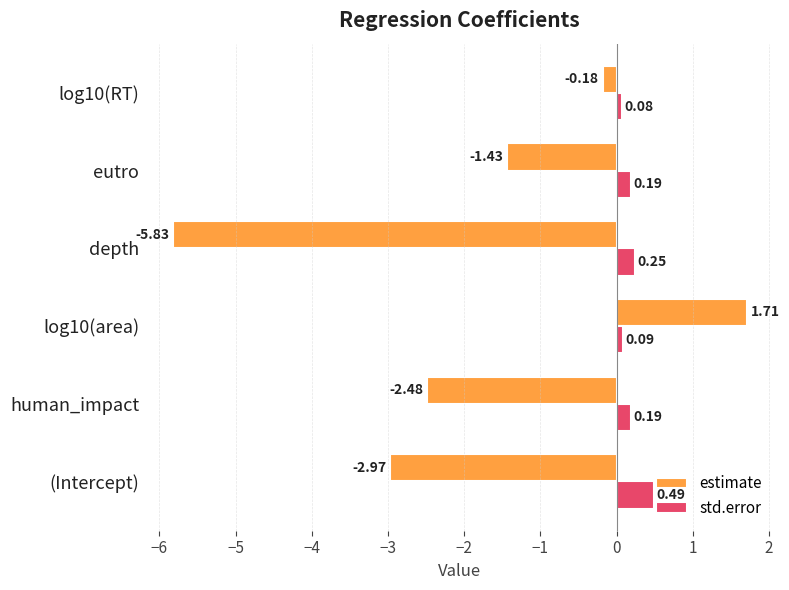

List the series in order of their peak value, lowest first.

std.error, estimate